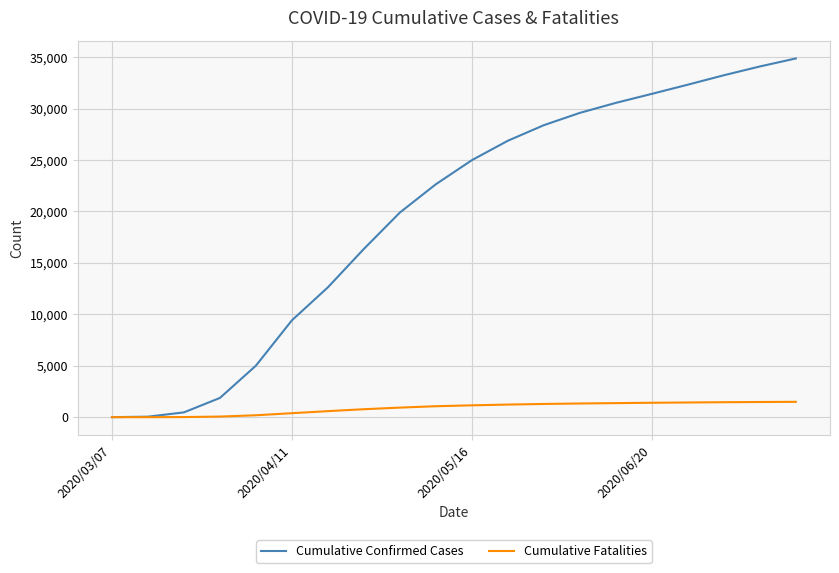

What is the difference between the second highest and minimum values in the Cumulative Fatalities series?

1474